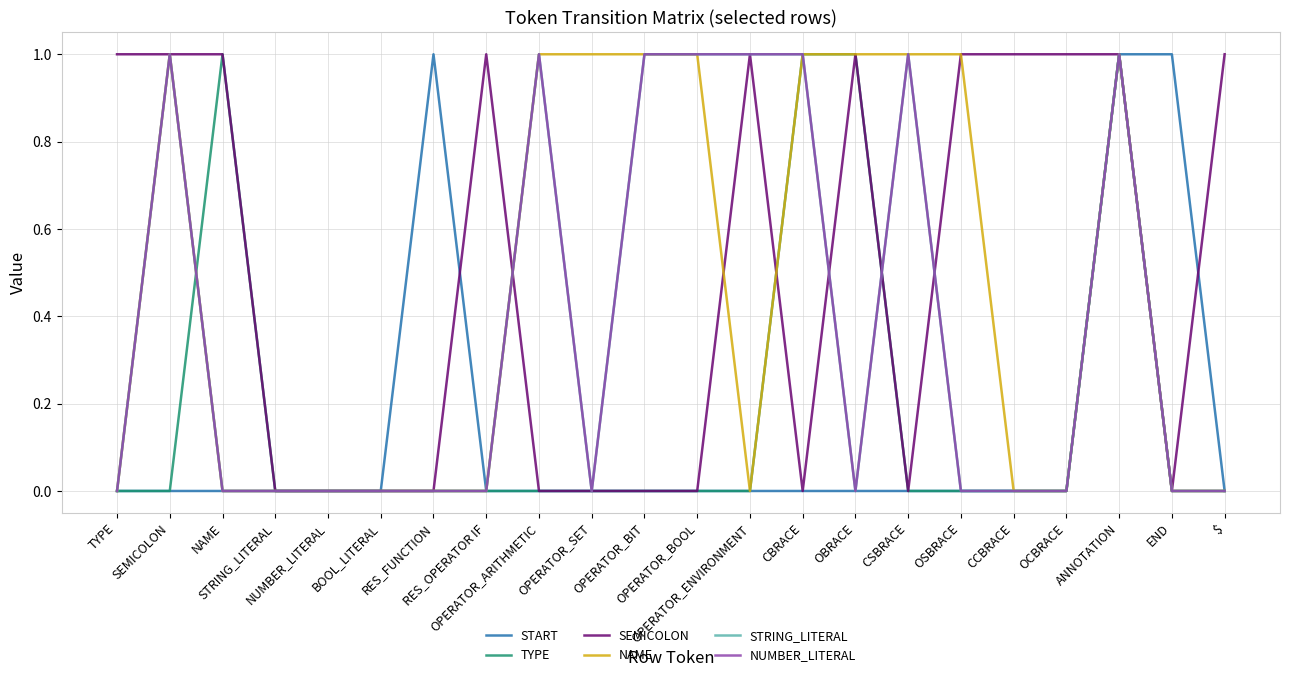

Is this an area chart (filled region under the line)?

No